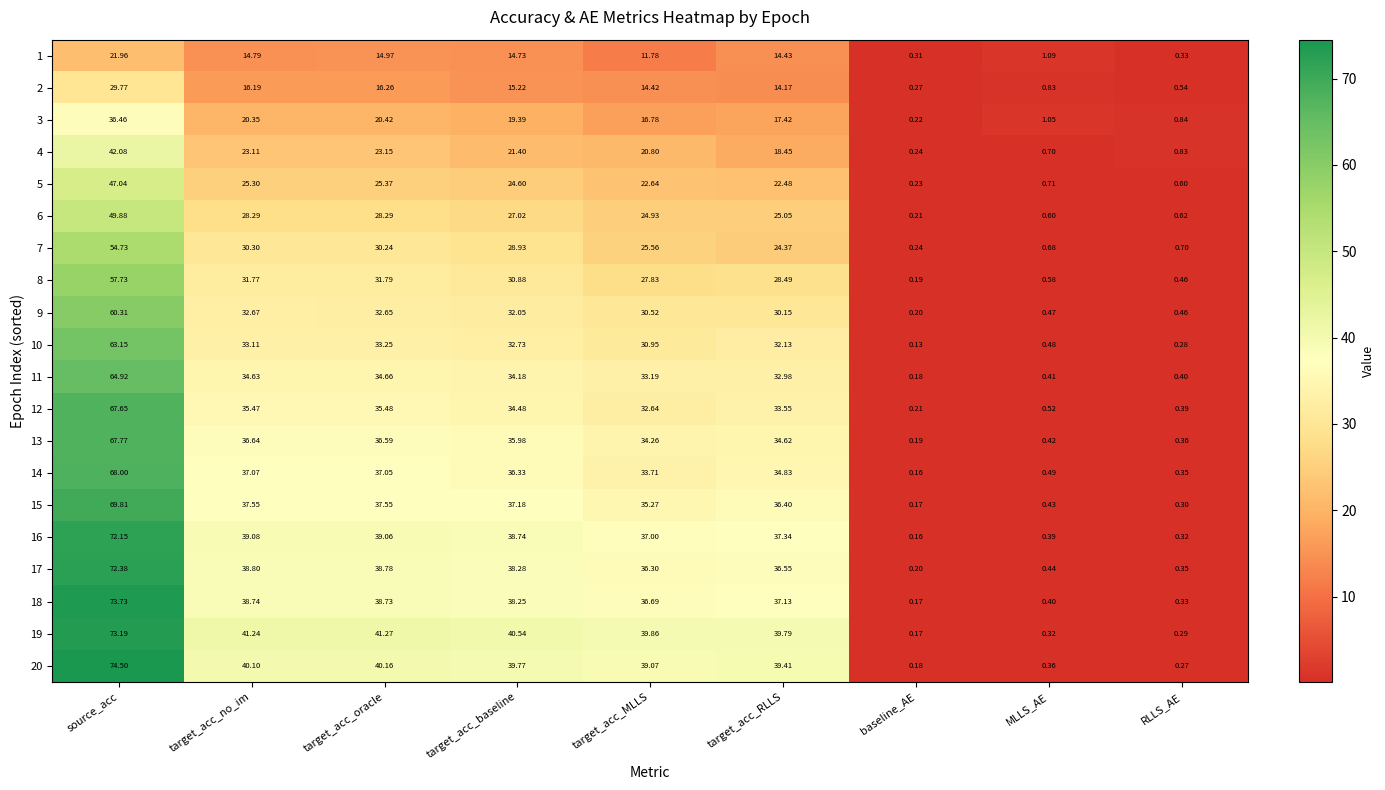

Rank the series at source_acc from highest to lowest value.

20, 18, 19, 17, 16, 15, 14, 13, 12, 11, 10, 9, 8, 7, 6, 5, 4, 3, 2, 1